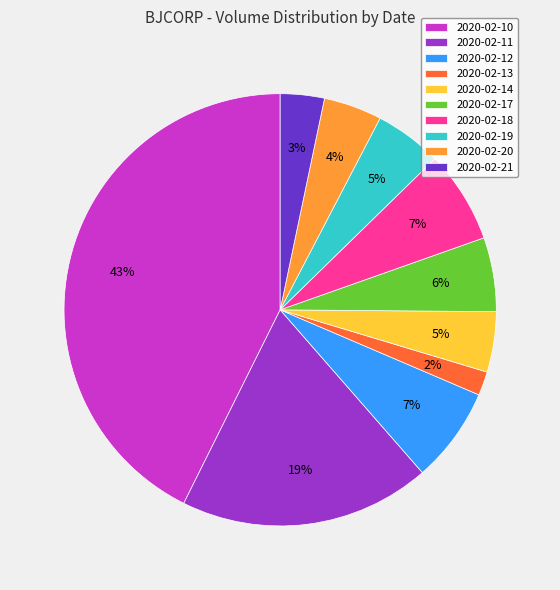

Is it true that 2020-02-17 is 1% of the pie?

False